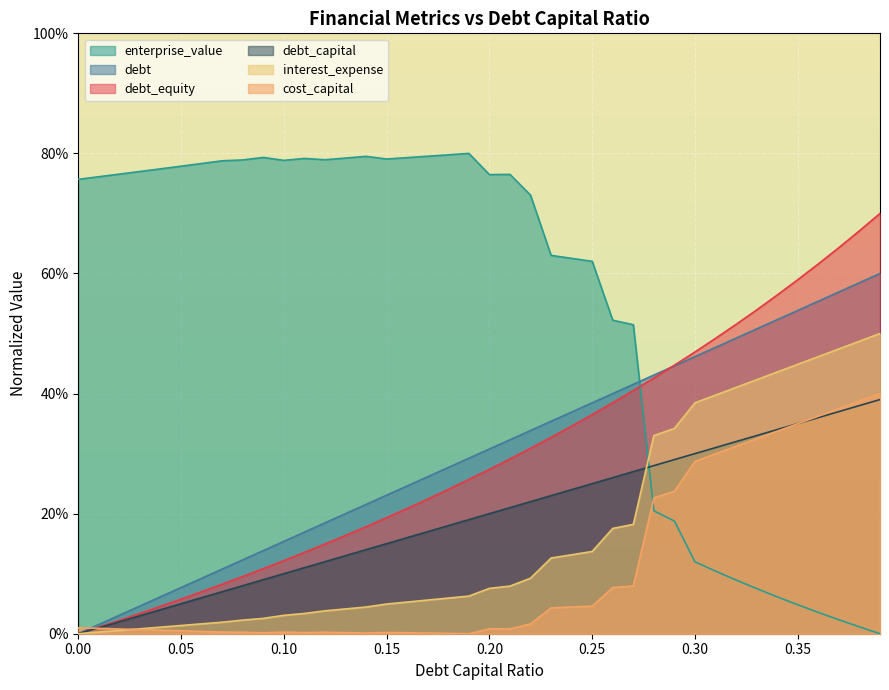

How many values in debt_equity are above zero?

39